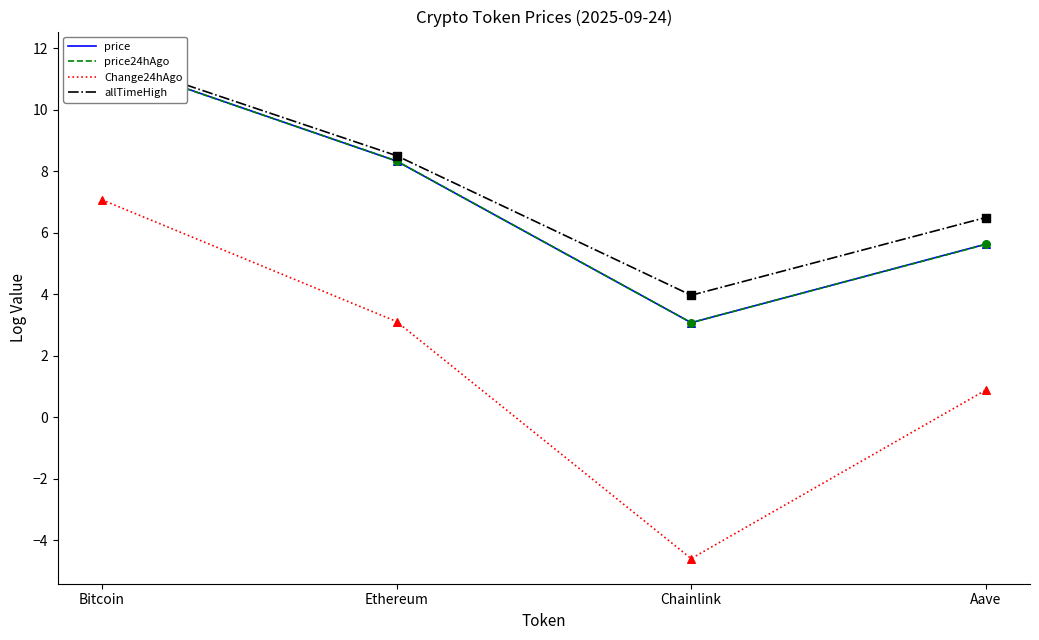

At which category is the sum across all series the highest?

Bitcoin